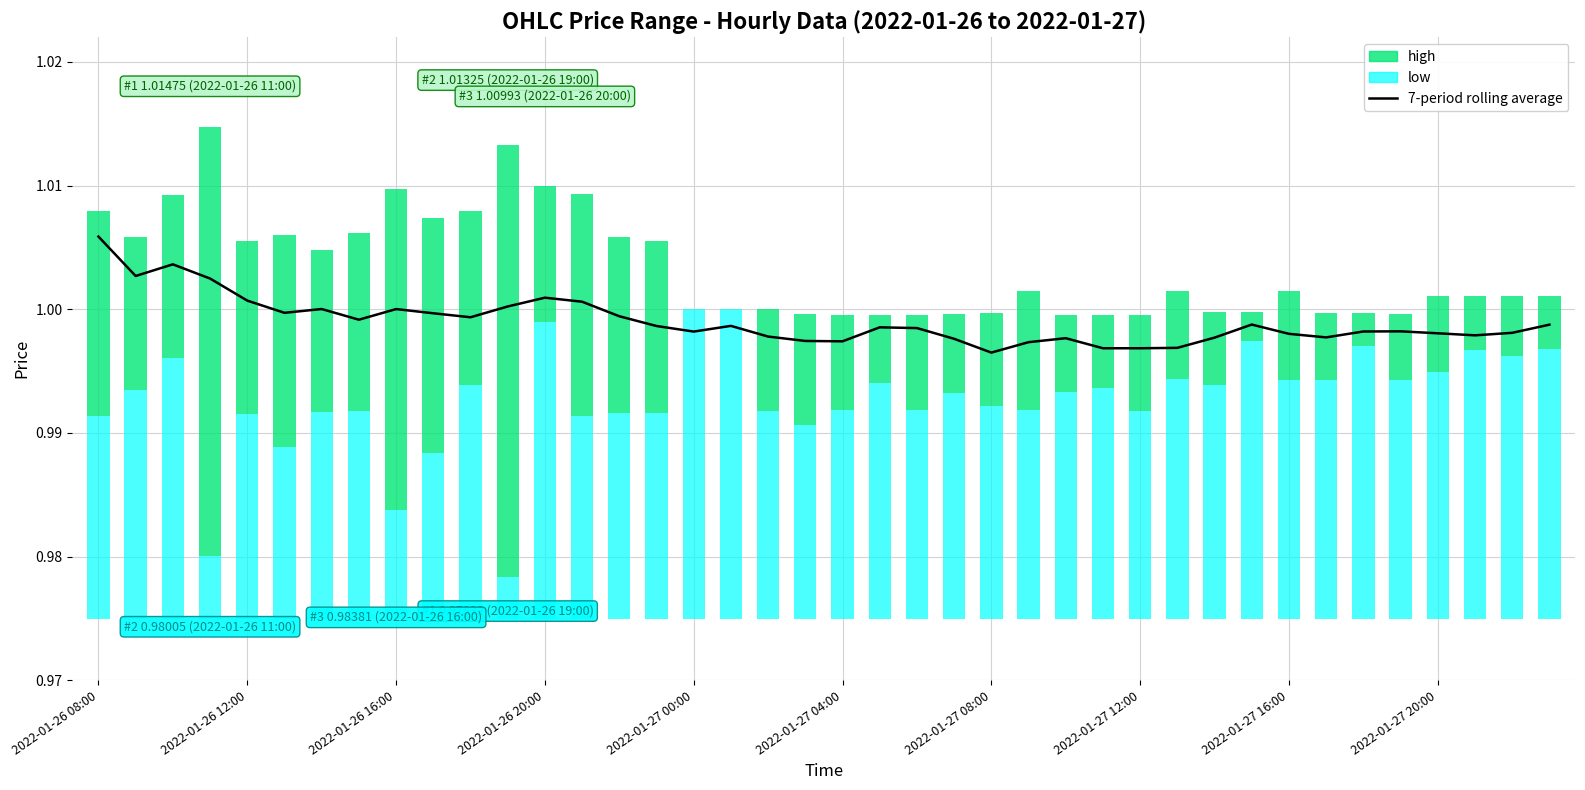

What is the value of the 13th bar from the left?

1.0